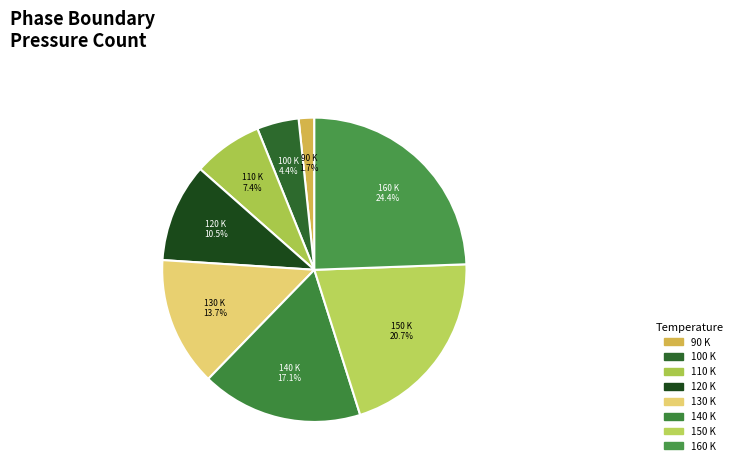

To the nearest percent, what is the difference between the 150 and 140 slice percentages?

4%